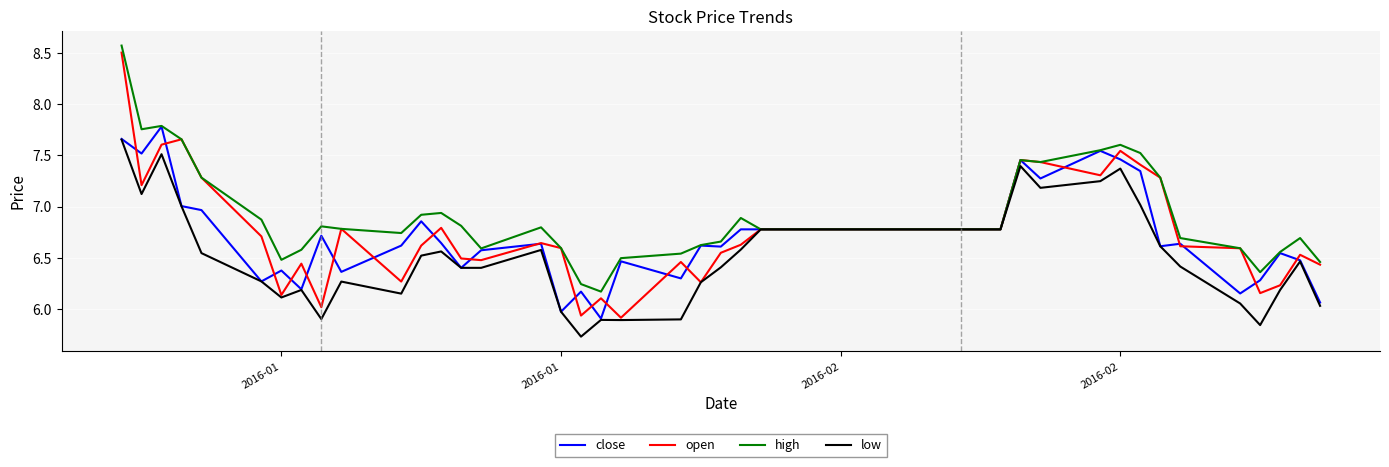

Which series has the largest range (max minus min)?

open